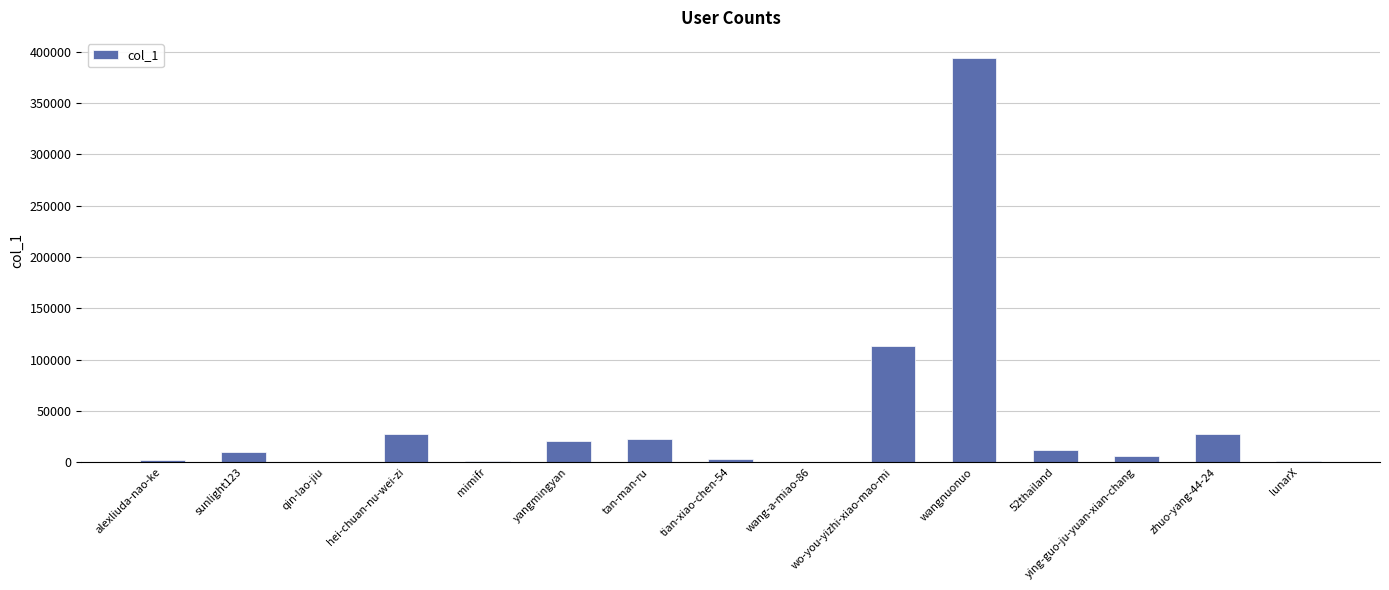

What is the sum of all values?

641869